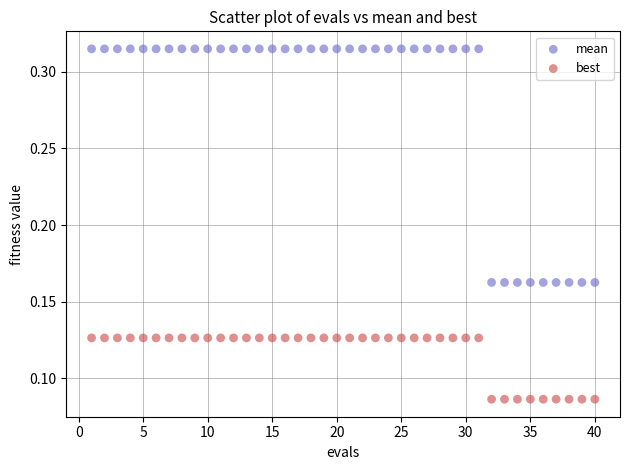

What are all the series names shown in the legend?

mean, best